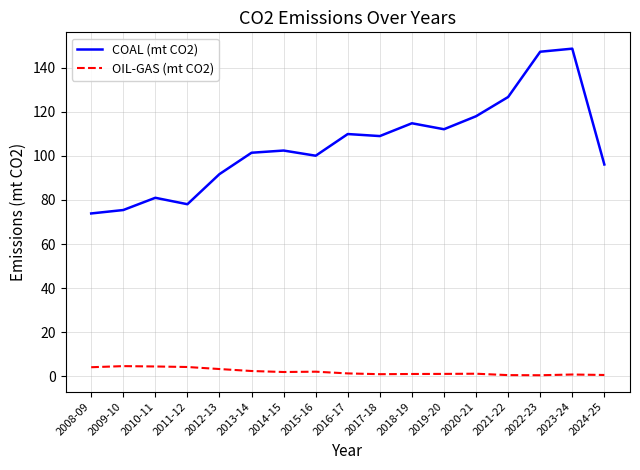

True or false: COAL (mt CO2) has a value of 30.0 at 2010-11.

False